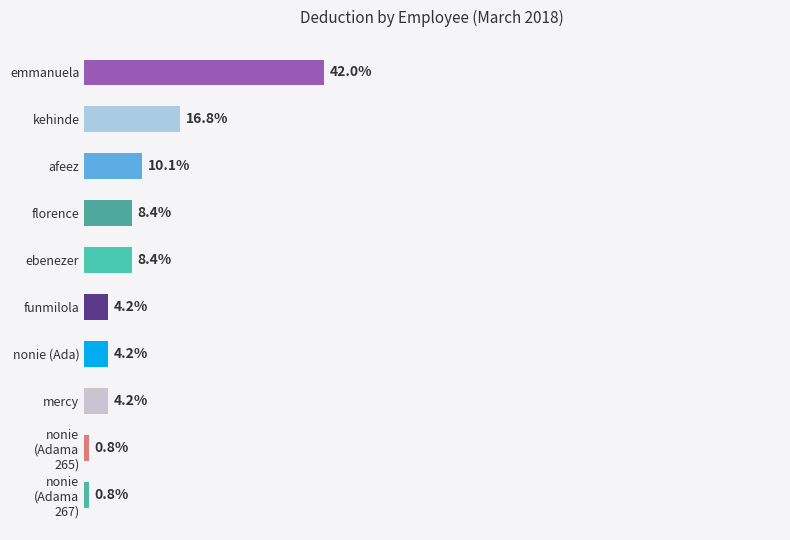

Does the chart contain any negative values?

No